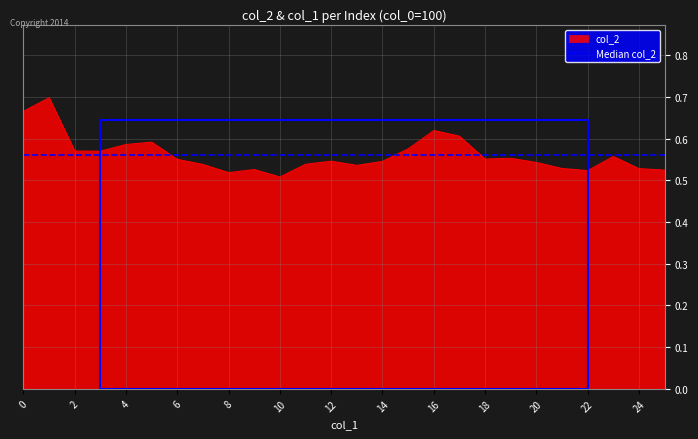

Reading right to left, transcribe all the data shown in this chart.

25=0.5	24=0.5	23=0.6	22=0.5	21=0.5	20=0.5	19=0.6	18=0.6	17=0.6	16=0.6	15=0.6	14=0.5	13=0.5	12=0.5	11=0.5	10=0.5	9=0.5	8=0.5	7=0.5	6=0.6	5=0.6	4=0.6	3=0.6	2=0.6	1=0.7	0=0.7